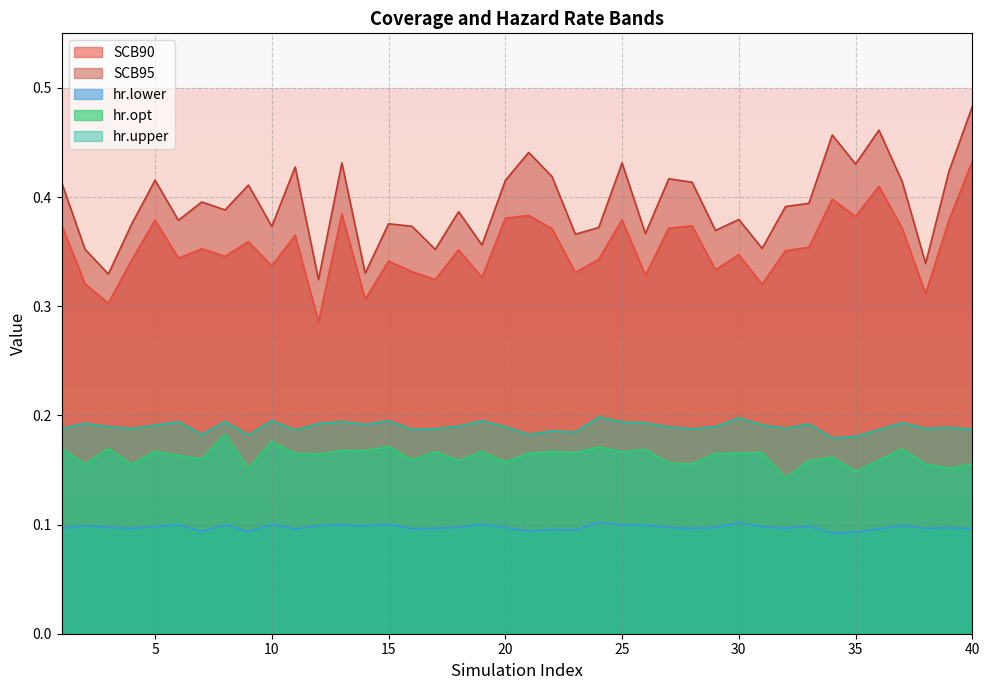

What are all the series names shown in the legend?

SCB90, SCB95, hr.lower, hr.opt, hr.upper